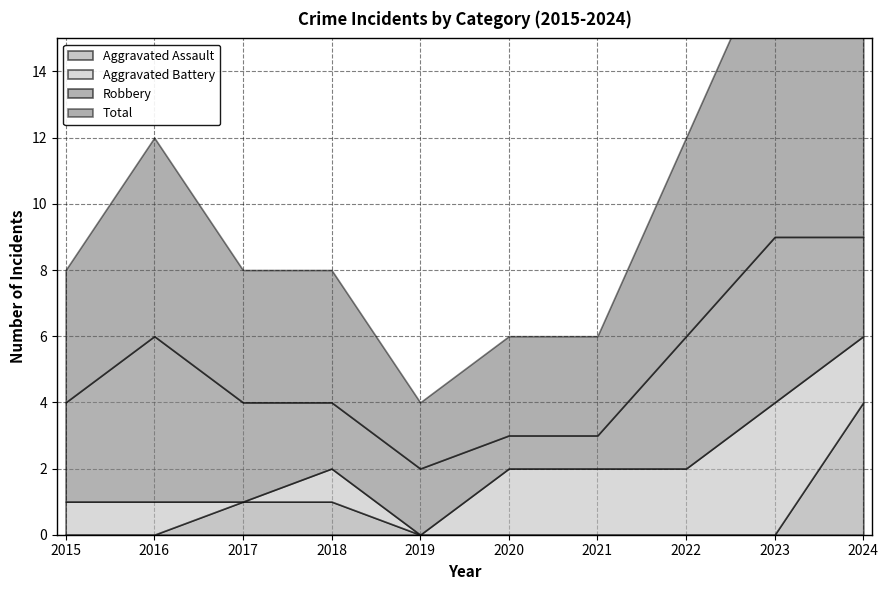

The Aggravated Battery series shows 2 at 2018. True or false?

False